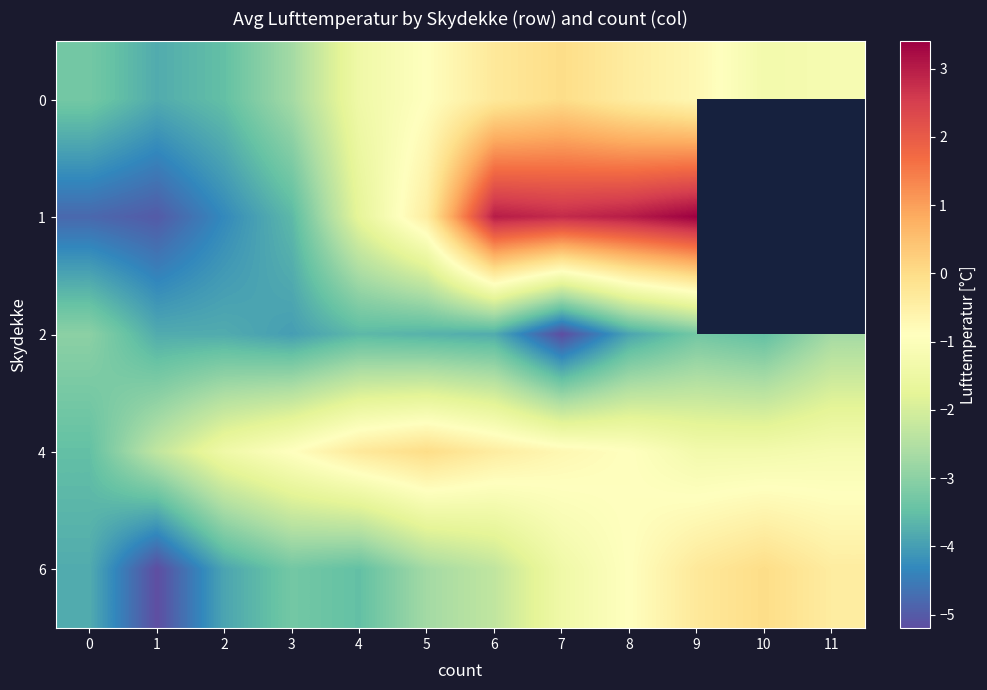

Is the value of 2 at 5 greater than the value of 1 at 8?

No